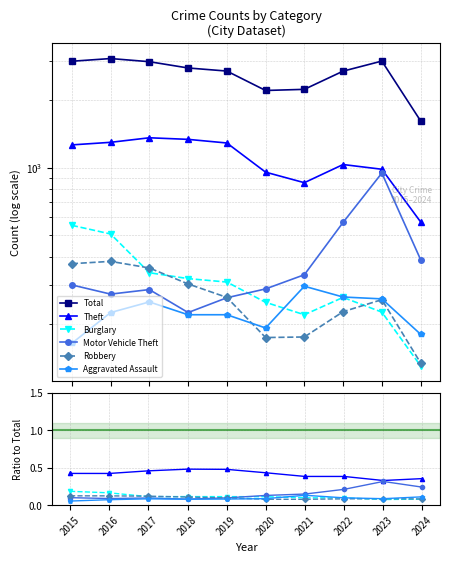

Reading left to right, list all the values displayed in this chart.

Total: 2987.0	3071.0	2973.0	2787.0	2700.0	2211.0	2237.0	2698.0	2992.0	1617.0
Theft: 0.4	0.4	0.5	0.5	0.5	0.4	0.4	0.4	0.3	0.4
Burglary: 0.2	0.2	0.1	0.1	0.1	0.1	0.1	0.1	0.1	0.1
Motor Vehicle Theft: 0.1	0.1	0.1	0.1	0.1	0.1	0.1	0.2	0.3	0.2
Robbery: 0.1	0.1	0.1	0.1	0.1	0.1	0.1	0.1	0.1	0.1
Aggravated Assault: 0.1	0.1	0.1	0.1	0.1	0.1	0.1	0.1	0.1	0.1